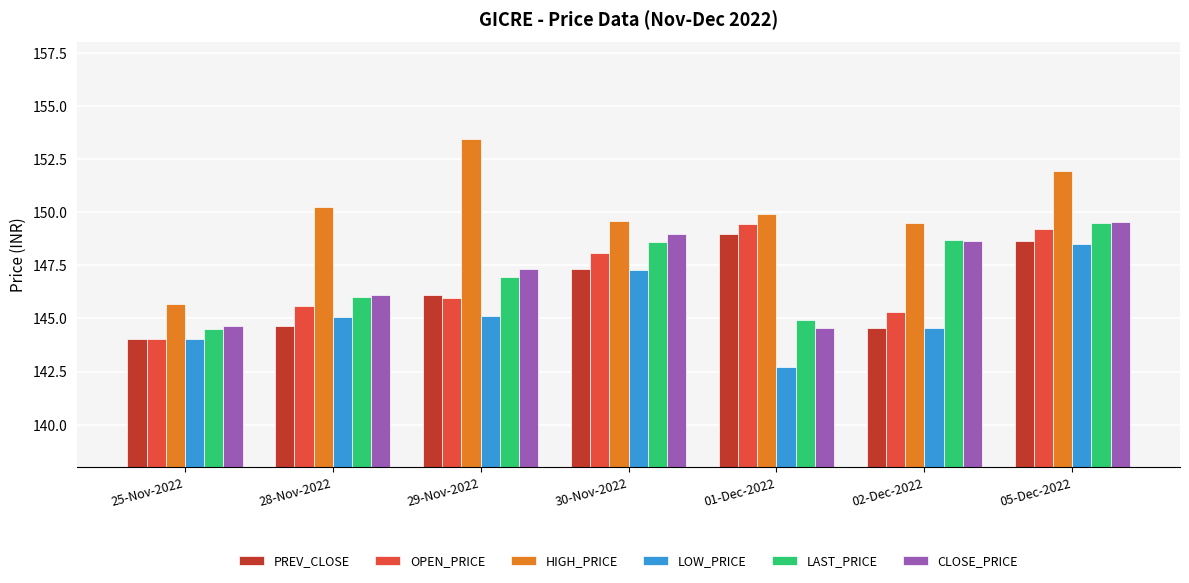

Is the value of LAST_PRICE at 25-Nov-2022 greater than the value of LOW_PRICE at 29-Nov-2022?

No